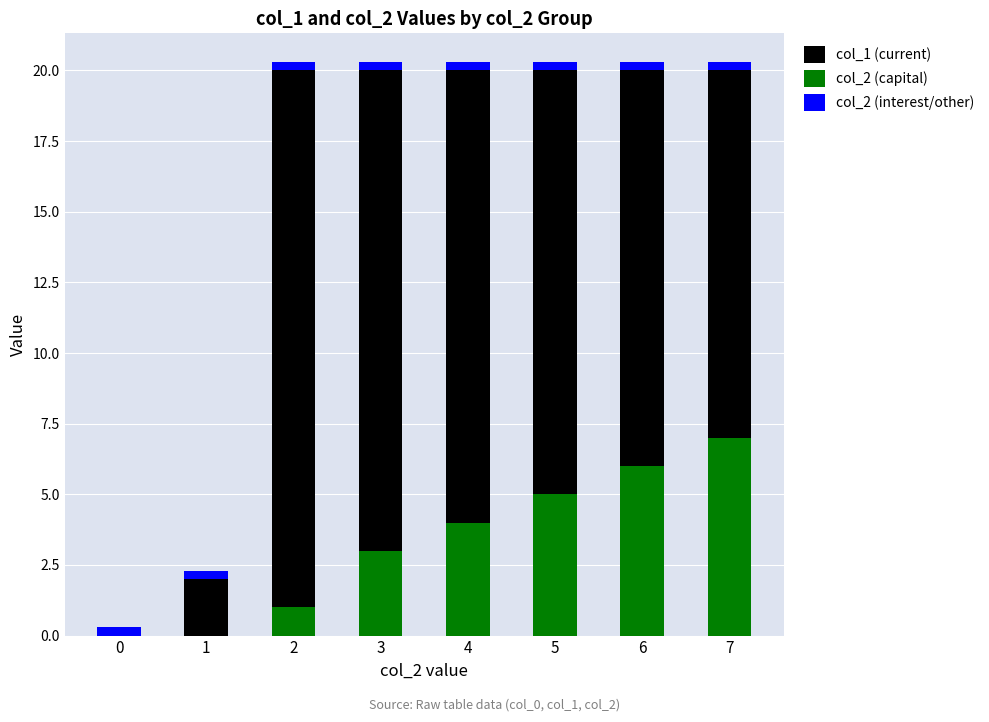

The value of col_2 (interest/other) at 2 is 0.1. True or false?

False